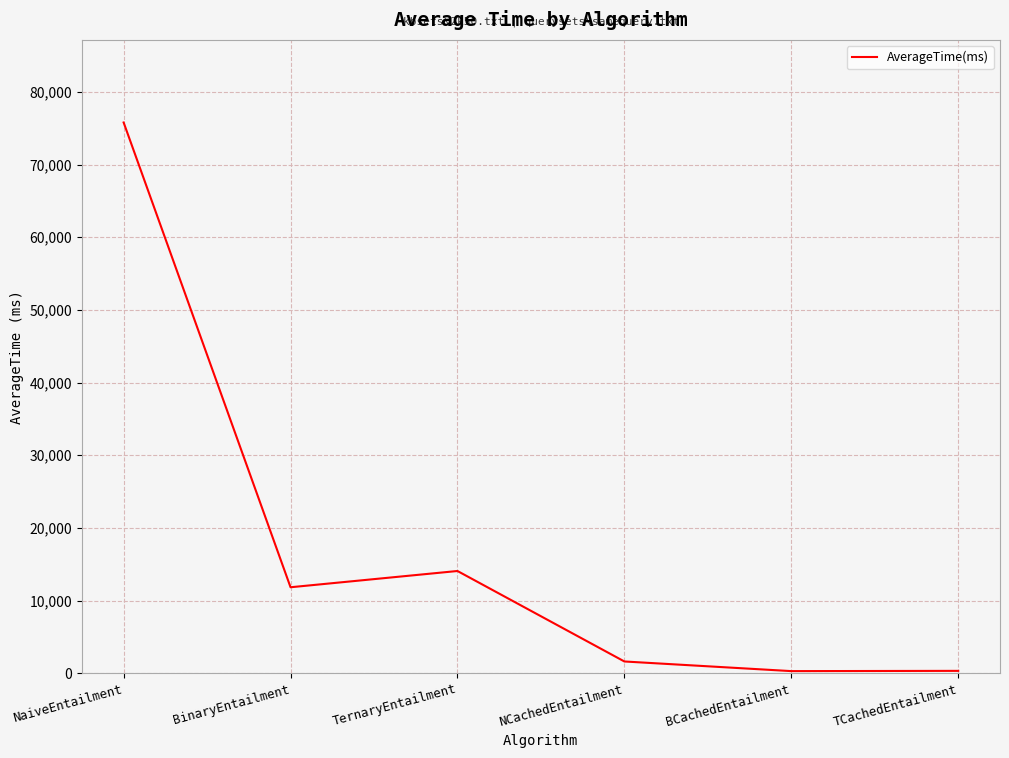

Where is the data nearest to the value 38038?

TernaryEntailment